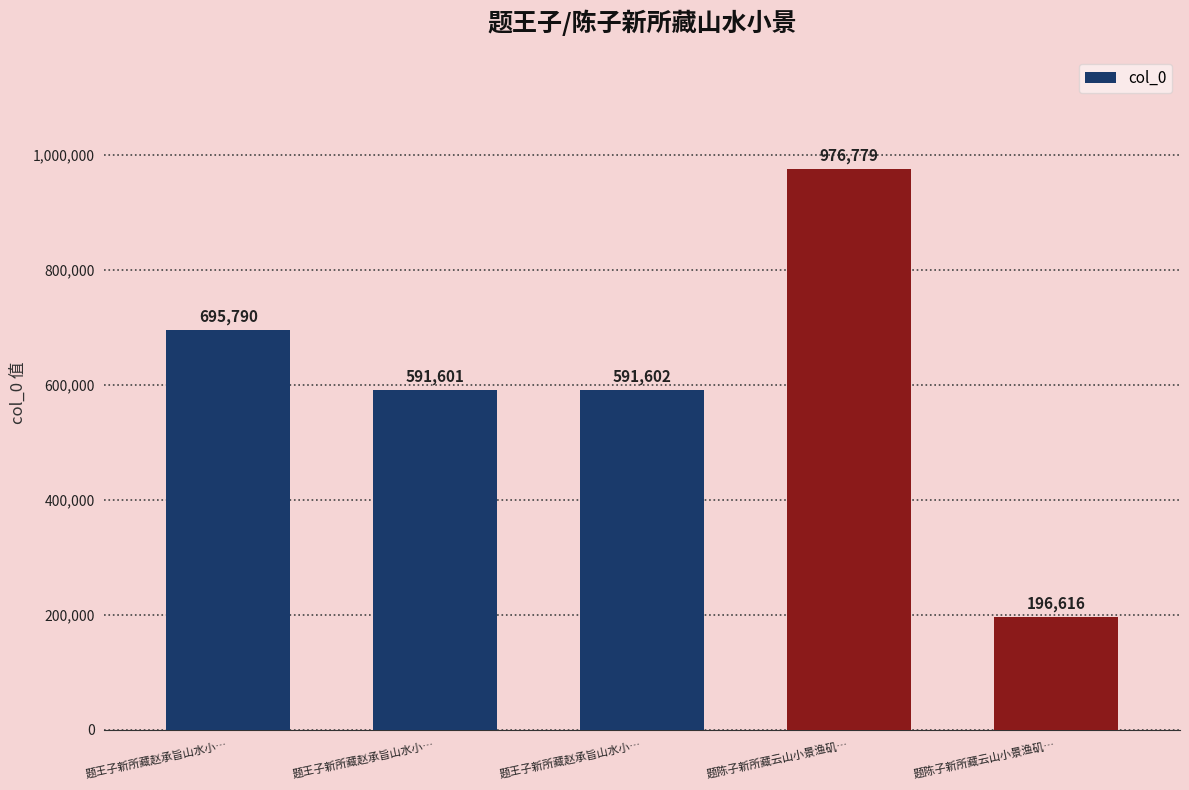

Count the number of categories in the chart.

5